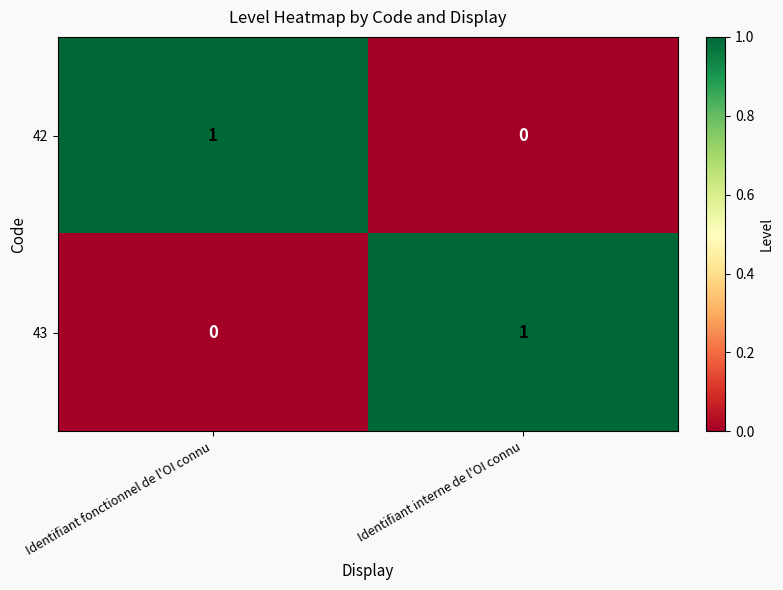

Reading right to left, transcribe all the data shown in this chart.

42: 0	1
43: 1	0